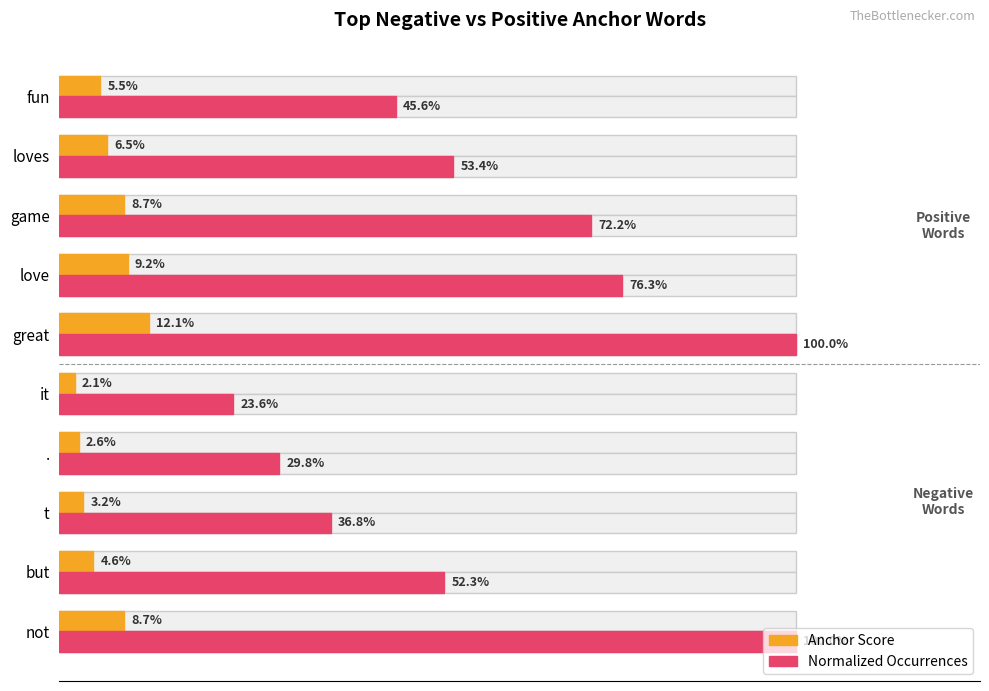

What are all the series names shown in the legend?

Anchor Score, Normalized Occurrences